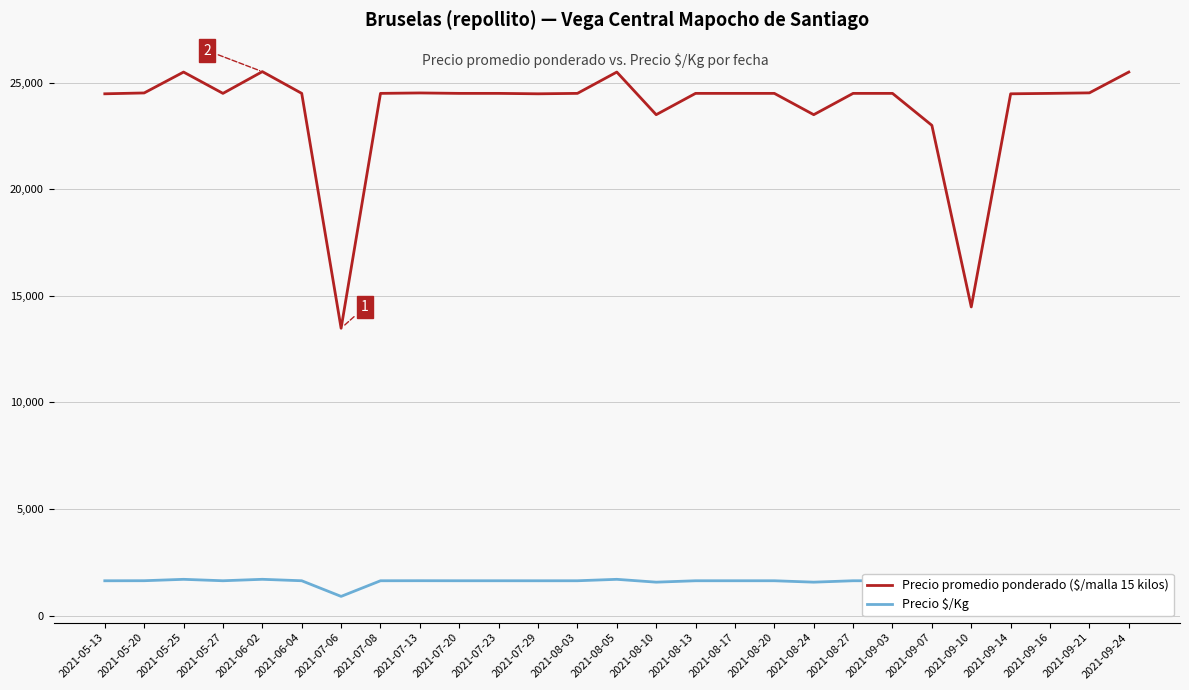

Where does the Precio $/Kg series first go above 1633?

2021-05-20